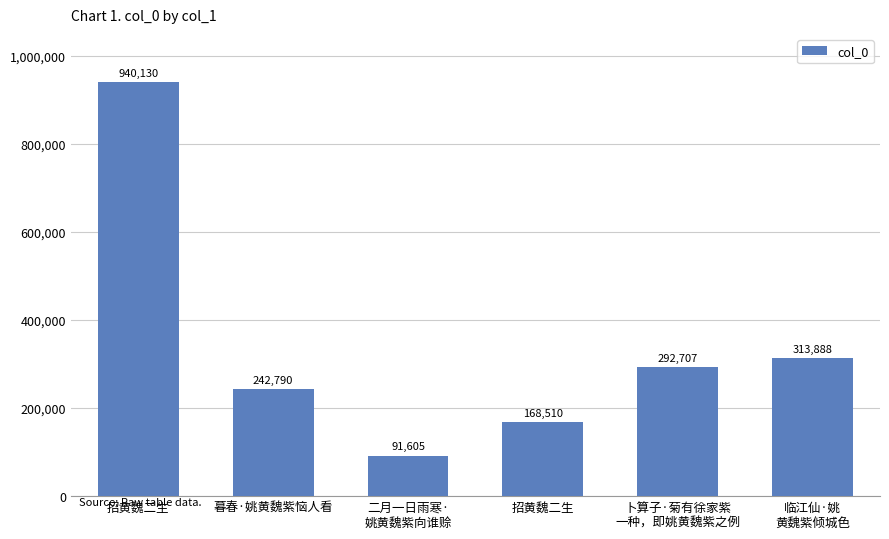

What is the difference between the maximum and minimum values?

848525